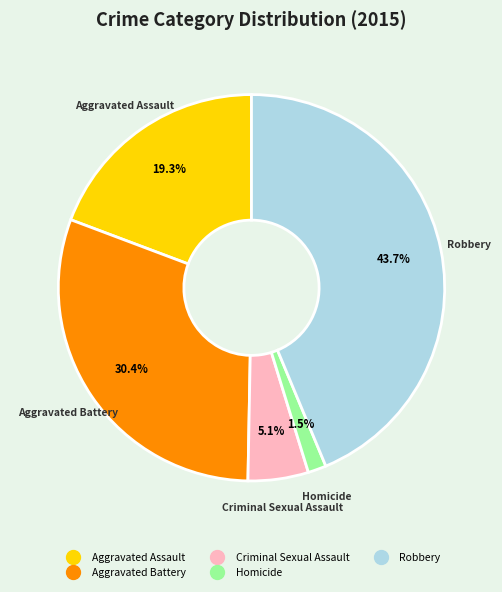

To the nearest percent, what is the combined percentage of Robbery and Criminal Sexual Assault?

49%